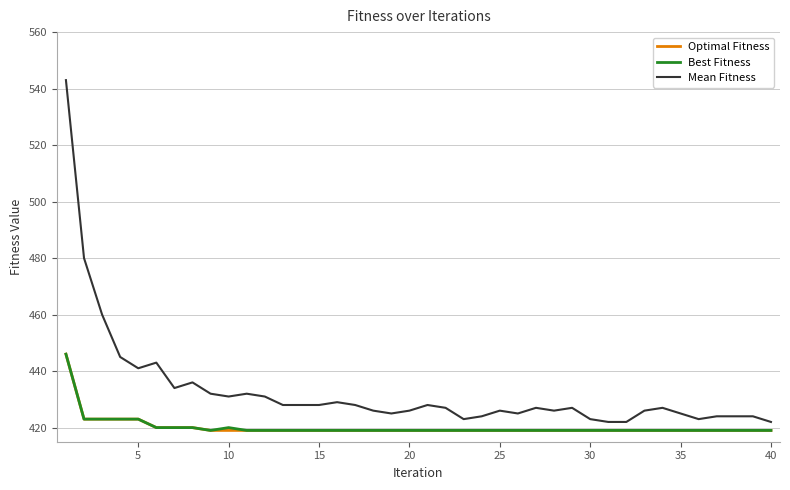

Which series has the largest range (max minus min)?

Mean Fitness